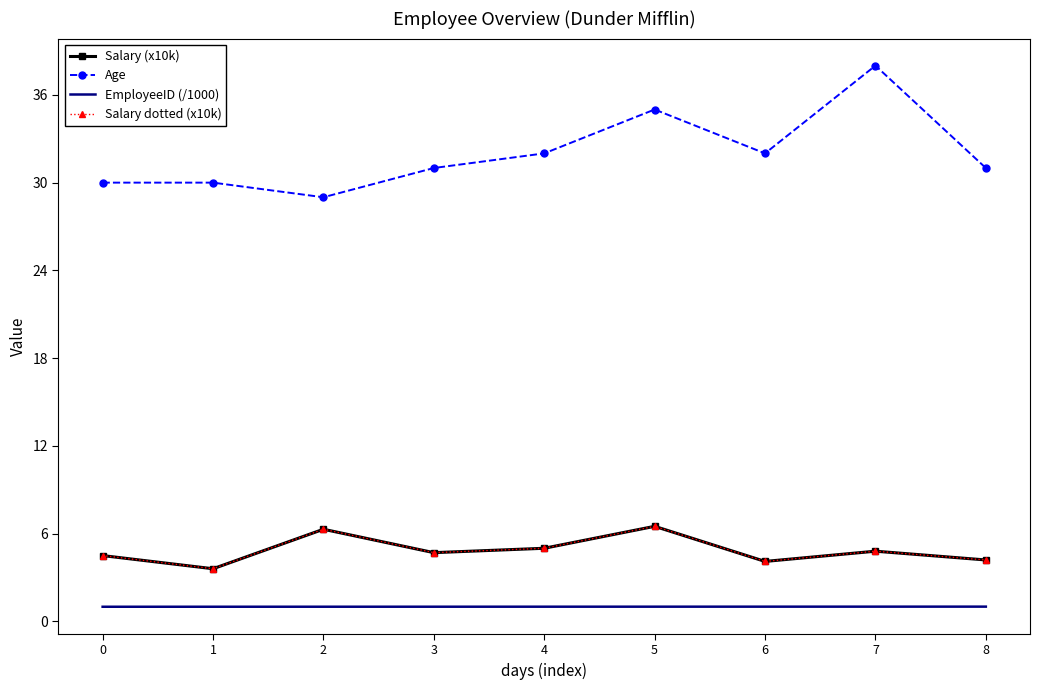

What is the difference between the second highest and second lowest values in the Salary dotted (x10k) series?

2.2